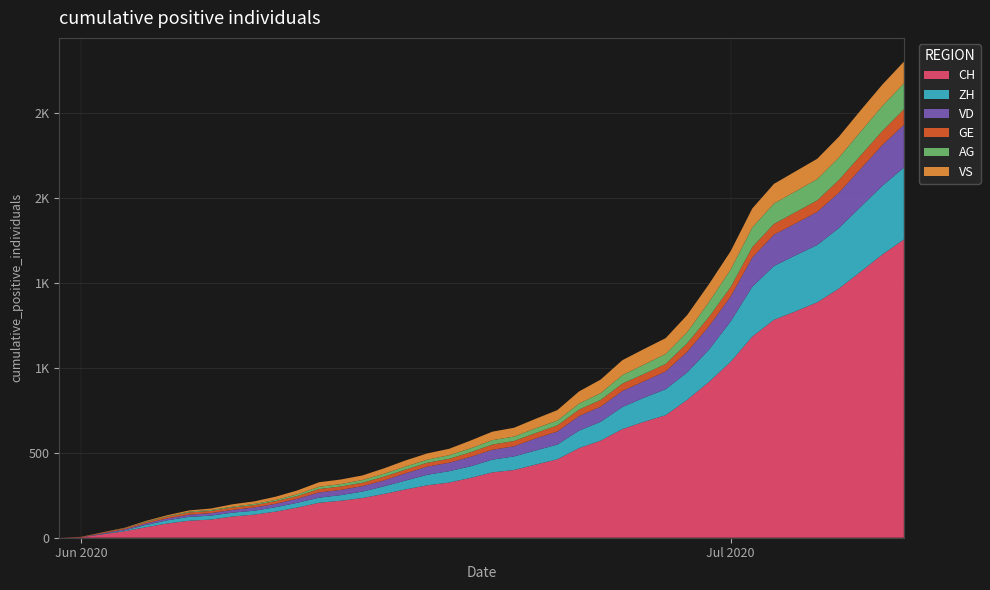

Reading left to right, list all the values displayed in this chart.

CH: 0=0	1=3	2=20	3=38	4=62	5=84	6=100	7=107	8=125	9=136	10=154	11=178	12=206	13=218	14=234	15=258	16=285	17=309	18=325	19=353	20=385	21=399	22=431	23=462	24=528	25=572	26=640	27=683	28=722	29=813	30=918	31=1036	32=1185	33=1284	34=1334	35=1387	36=1468	37=1567	38=1668	39=1757
ZH: 0=0	1=0	2=2	3=5	4=13	5=19	6=23	7=23	8=23	9=23	10=26	11=28	12=30	13=33	14=38	15=45	16=52	17=62	18=67	19=68	20=75	21=80	22=83	23=87	24=103	25=111	26=130	27=142	28=153	29=162	30=190	31=238	32=294	33=317	34=330	35=338	36=357	37=382	38=405	39=424
VD: 0=0	1=0	2=4	3=6	4=9	5=11	6=13	7=15	8=16	9=19	10=20	11=24	12=31	13=31	14=32	15=35	16=43	17=48	18=50	19=56	20=58	21=60	22=71	23=77	24=86	25=89	26=95	27=97	28=105	29=121	30=138	31=147	32=172	33=185	34=188	35=195	36=208	37=224	38=240	39=252
GE: 0=0	1=1	2=4	3=6	4=8	5=10	6=13	7=13	8=14	9=14	10=16	11=16	12=20	13=20	14=20	15=22	16=22	17=23	18=23	19=27	20=31	21=31	22=32	23=36	24=38	25=40	26=43	27=43	28=44	29=51	30=55	31=56	32=61	33=63	34=66	35=68	36=75	37=79	38=83	39=91
AG: 0=0	1=0	2=0	3=1	4=3	5=3	6=5	7=5	8=5	9=7	10=7	11=10	12=13	13=14	14=16	15=17	16=18	17=18	18=21	19=23	20=26	21=26	22=28	23=28	24=35	25=40	26=50	27=55	28=59	29=65	30=88	31=103	32=116	33=120	34=123	35=125	36=132	37=140	38=147	39=153
VS: 0=0	1=1	2=2	3=2	4=4	5=6	6=7	7=9	8=14	9=15	10=19	11=23	12=27	13=27	14=27	15=32	16=36	17=37	18=38	19=46	20=50	21=52	22=56	23=62	24=72	25=80	26=88	27=92	28=93	29=101	30=105	31=108	32=112	33=116	34=118	35=120	36=123	37=126	38=126	39=128